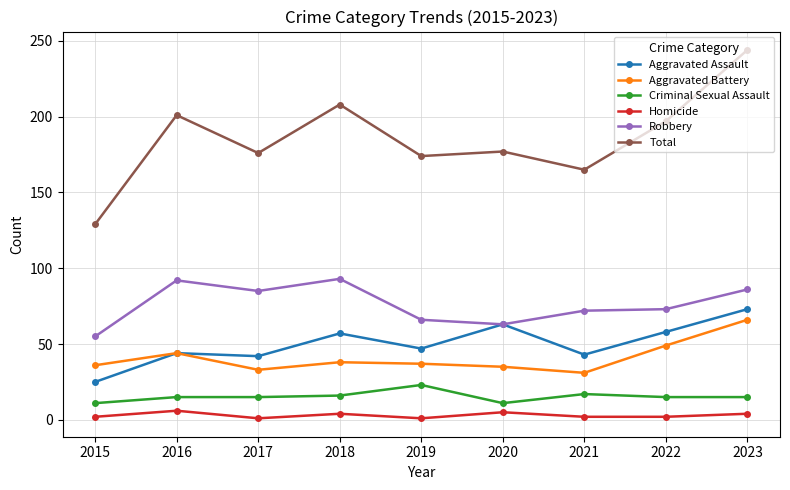

What is the value of the Robbery point at the 3rd from the left?

85